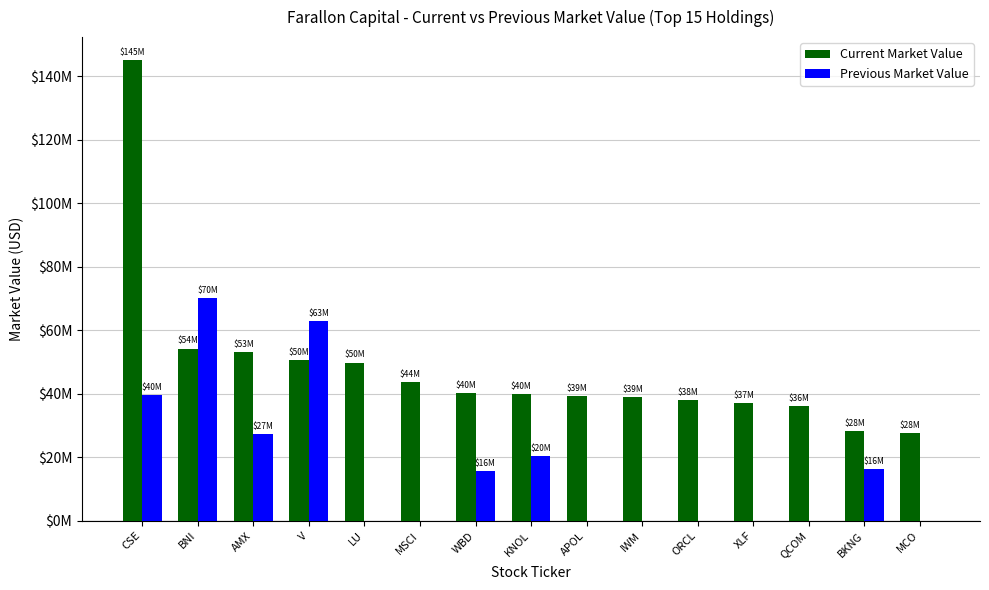

Rank the series by their maximum value, from lowest to highest.

Previous Market Value, Current Market Value